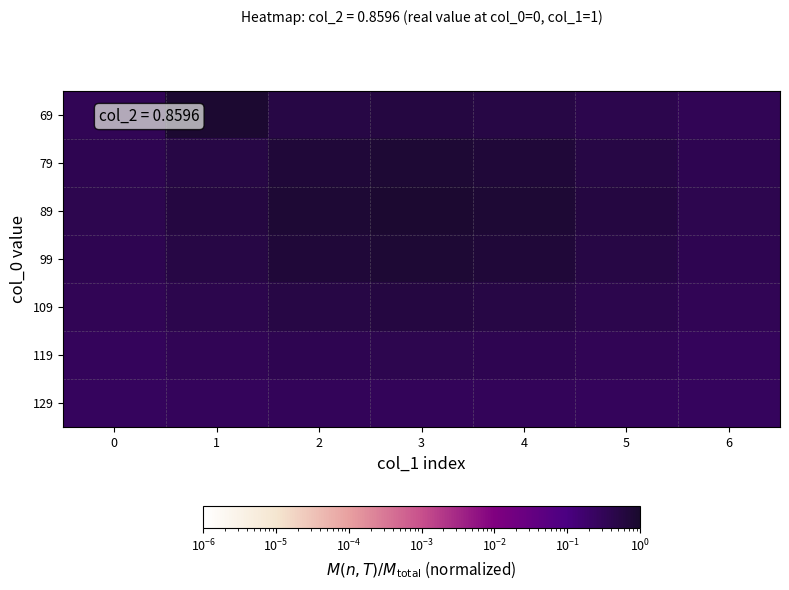

Rank the series by their maximum value, from lowest to highest.

129, 119, 109, 79, 99, 69, 89